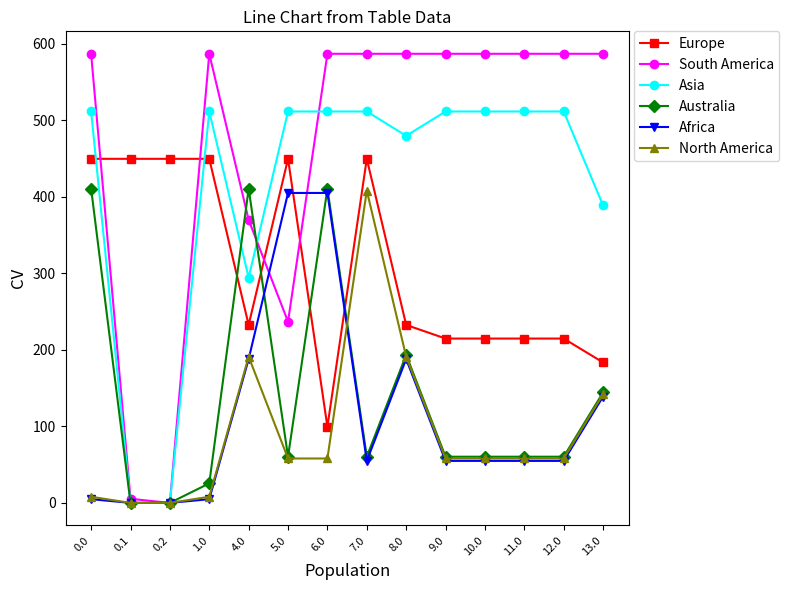

How many lines are shown in the chart?

6